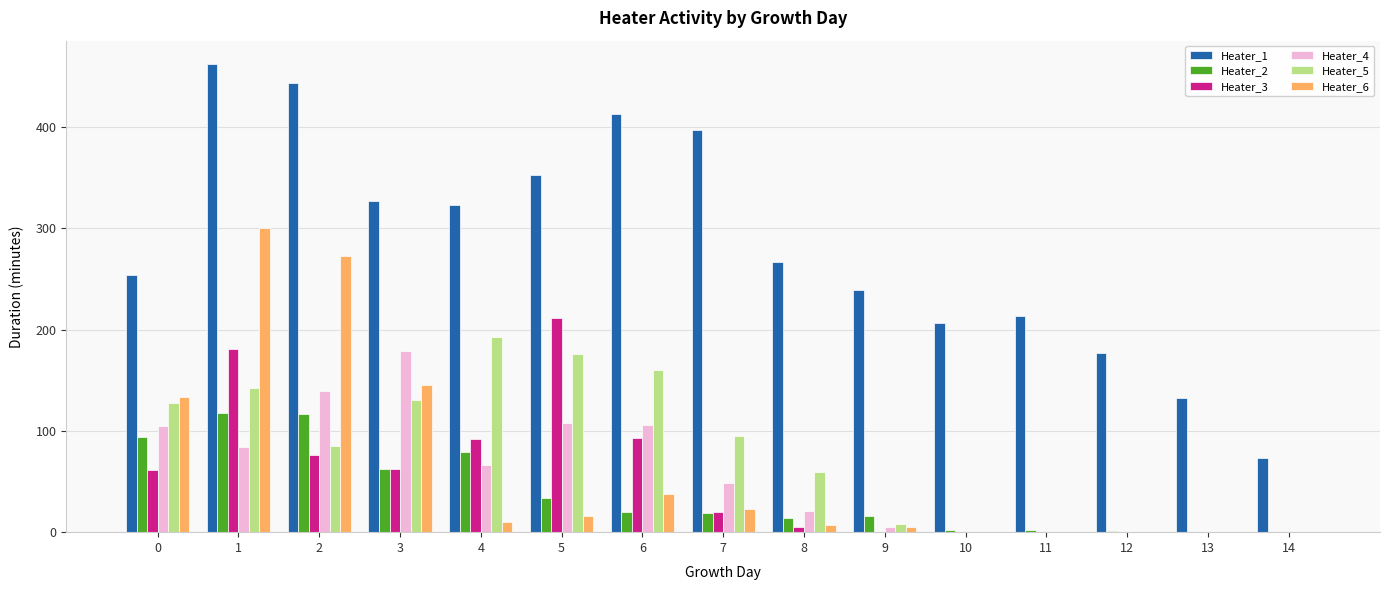

Between 1 and 2, which series saw the biggest shift?

Heater_3